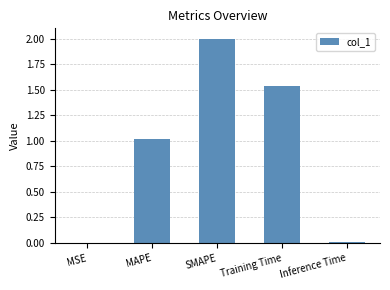

Is it true that the value at Inference Time is 0.0?

True